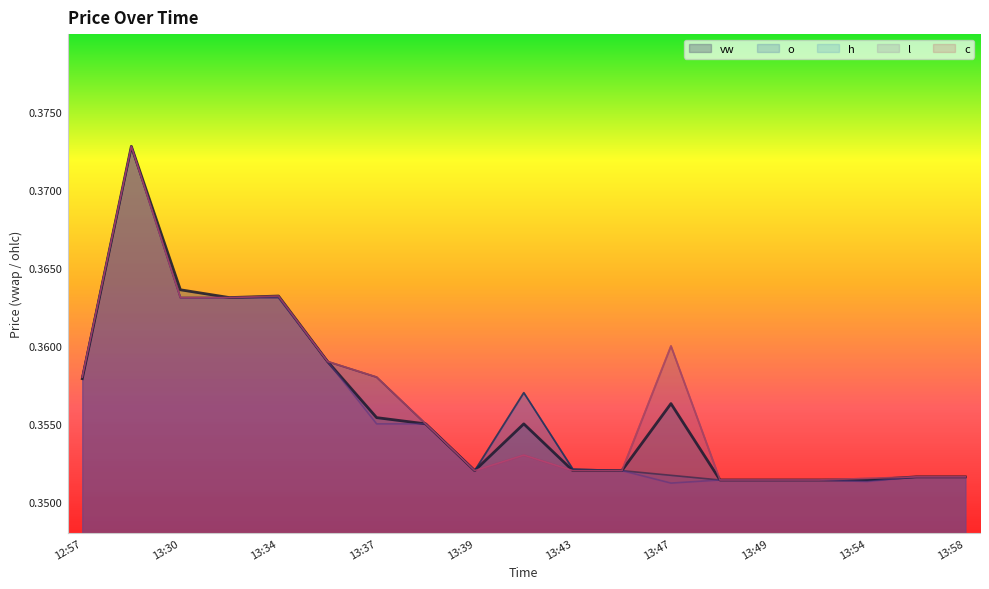

Reading left to right, what are all the values shown in this chart?

vw (line): 0.4	0.4	0.4	0.4	0.4	0.4	0.4	0.4	0.4	0.4	0.4	0.4	0.4	0.4	0.4	0.4	0.4	0.4	0.4
o (line): 0.4	0.4	0.4	0.4	0.4	0.4	0.4	0.4	0.4	0.4	0.4	0.4	0.4	0.4	0.4	0.4	0.4	0.4	0.4
h (line): 0.4	0.4	0.4	0.4	0.4	0.4	0.4	0.4	0.4	0.4	0.4	0.4	0.4	0.4	0.4	0.4	0.4	0.4	0.4
l (line): 0.4	0.4	0.4	0.4	0.4	0.4	0.4	0.4	0.4	0.4	0.4	0.4	0.4	0.4	0.4	0.4	0.4	0.4	0.4
c (line): 0.4	0.4	0.4	0.4	0.4	0.4	0.4	0.4	0.4	0.4	0.4	0.4	0.4	0.4	0.4	0.4	0.4	0.4	0.4